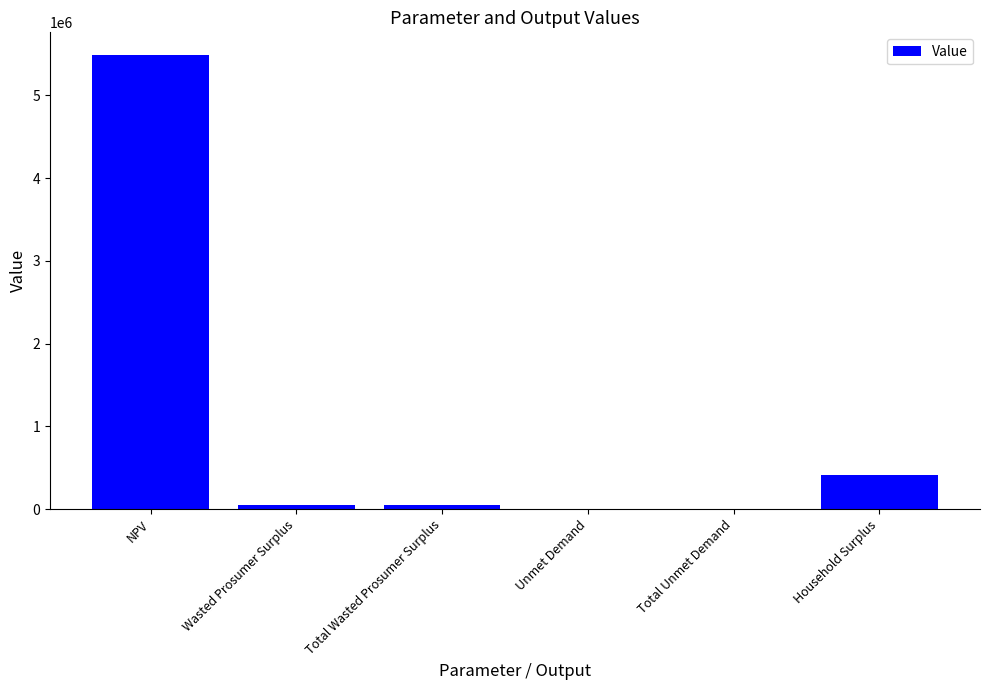

Which label corresponds to the largest value in the chart?

NPV